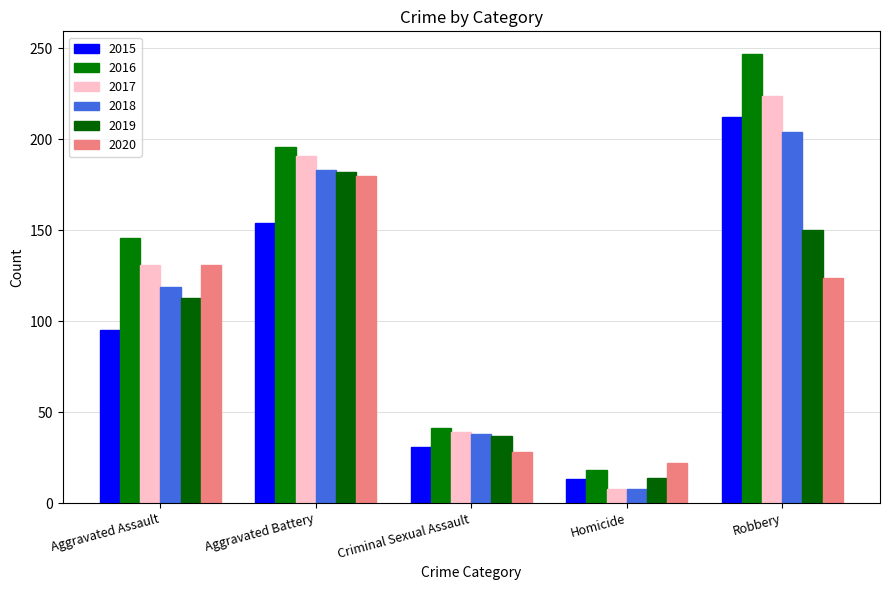

Reading left to right, transcribe all the data shown in this chart.

2015: 95	154	31	13	212
2016: 146	196	41	18	247
2017: 131	191	39	8	224
2018: 119	183	38	8	204
2019: 113	182	37	14	150
2020: 131	180	28	22	124